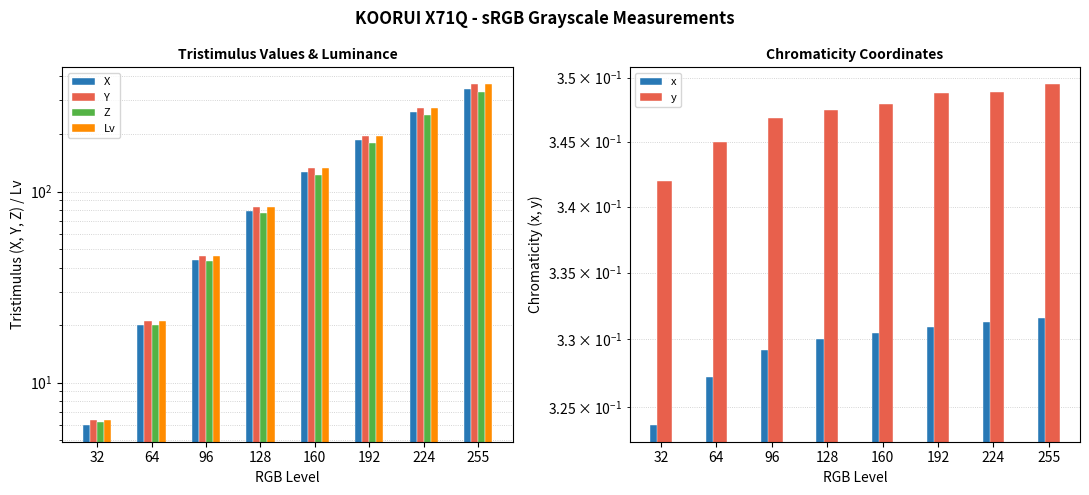

How many groups of bars are there?

8